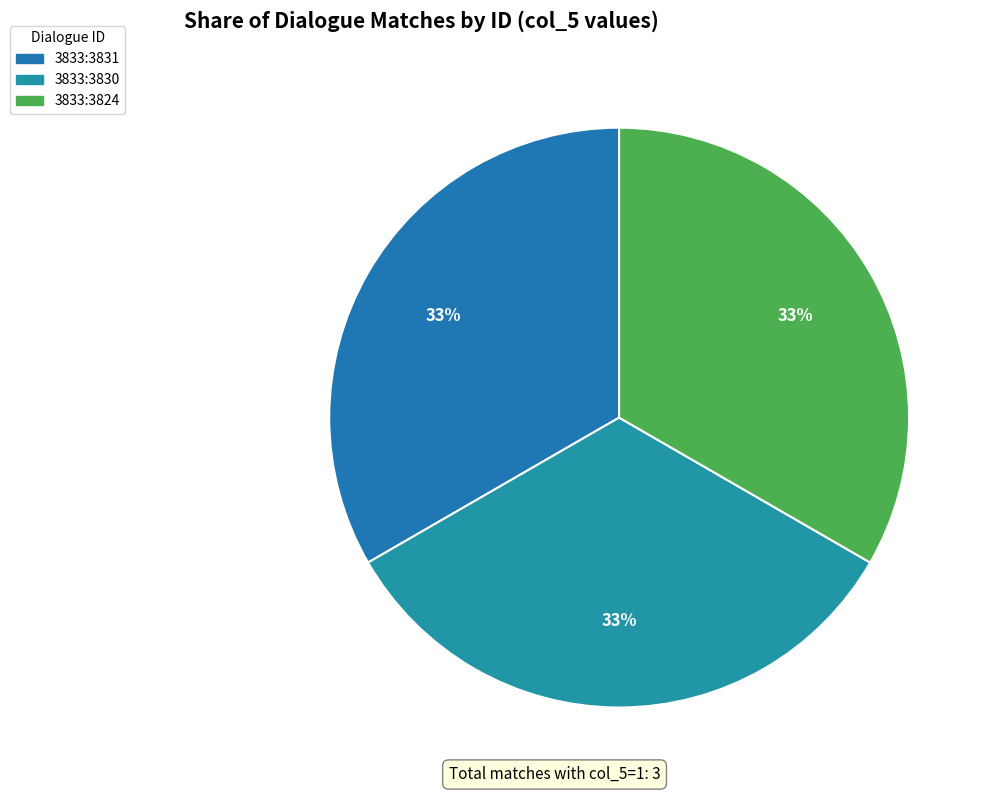

Does 3833:3824 account for over 50% of the chart?

No